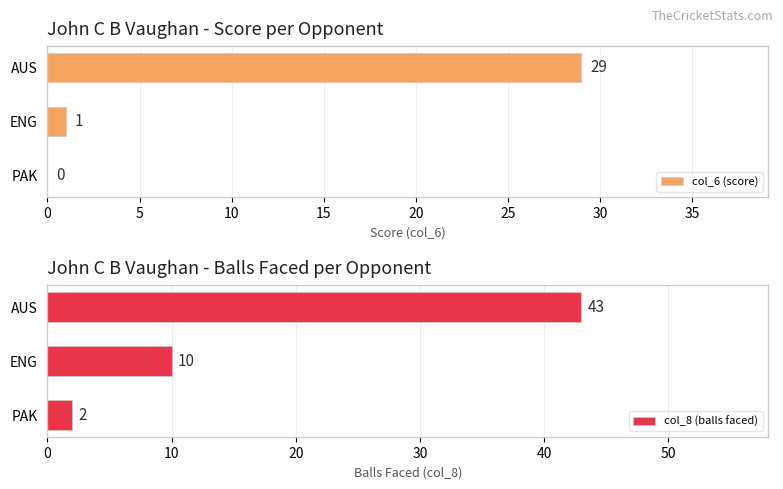

What is the maximum value for col_6 (score)?

29